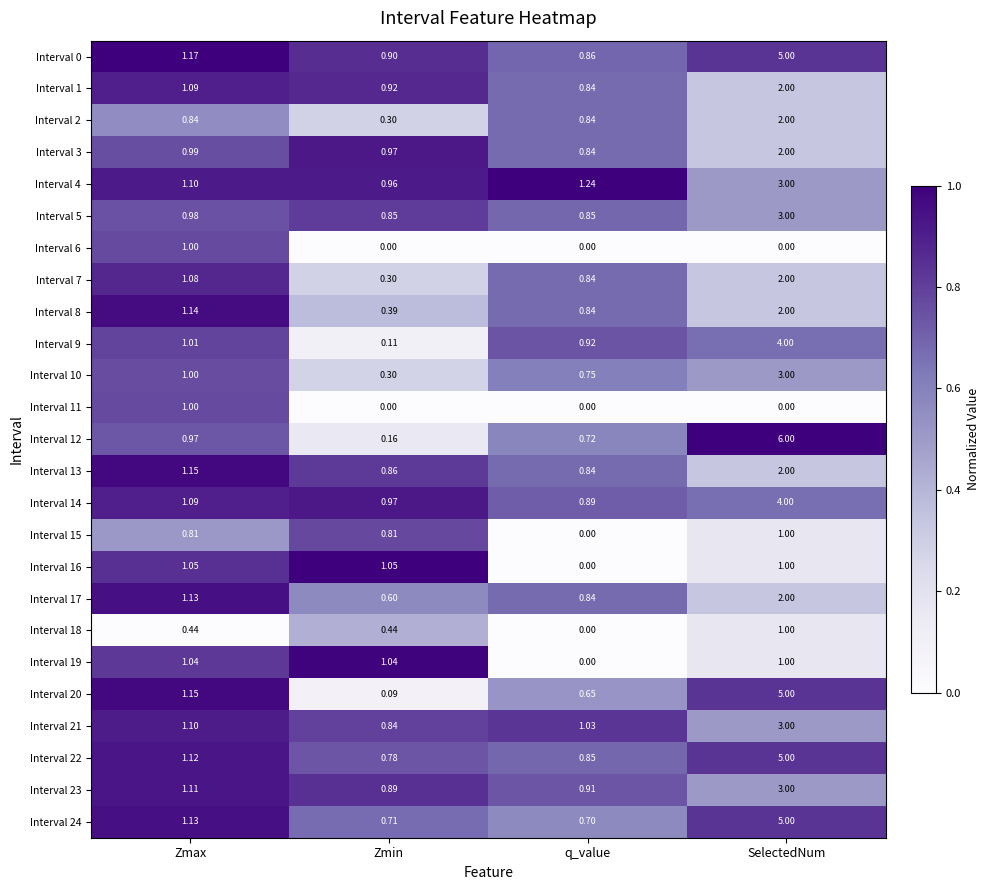

Which category has the highest value across all series?

SelectedNum